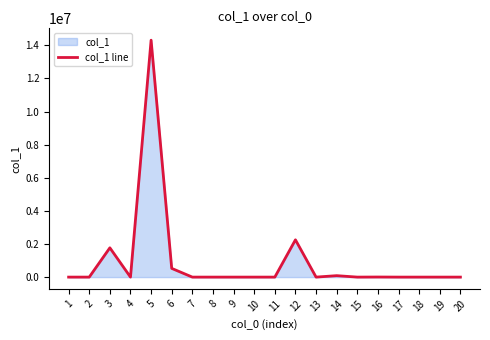

How many points are higher than both their immediate neighbors (excluding endpoints)?

6